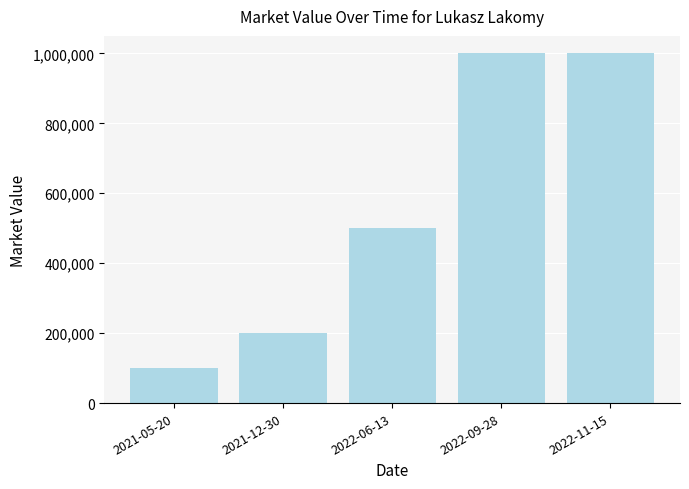

What is the difference between the values at 2021-05-20 and 2022-11-15?

900000